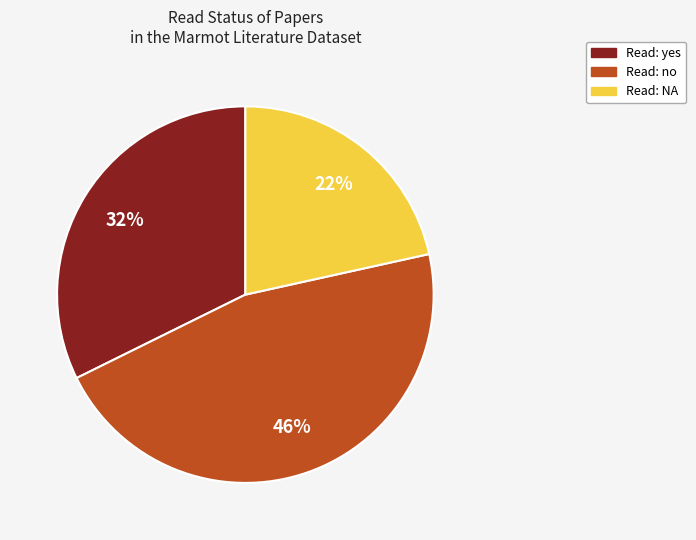

Rank the categories by value from highest to lowest.

Read: no, Read: yes, Read: NA